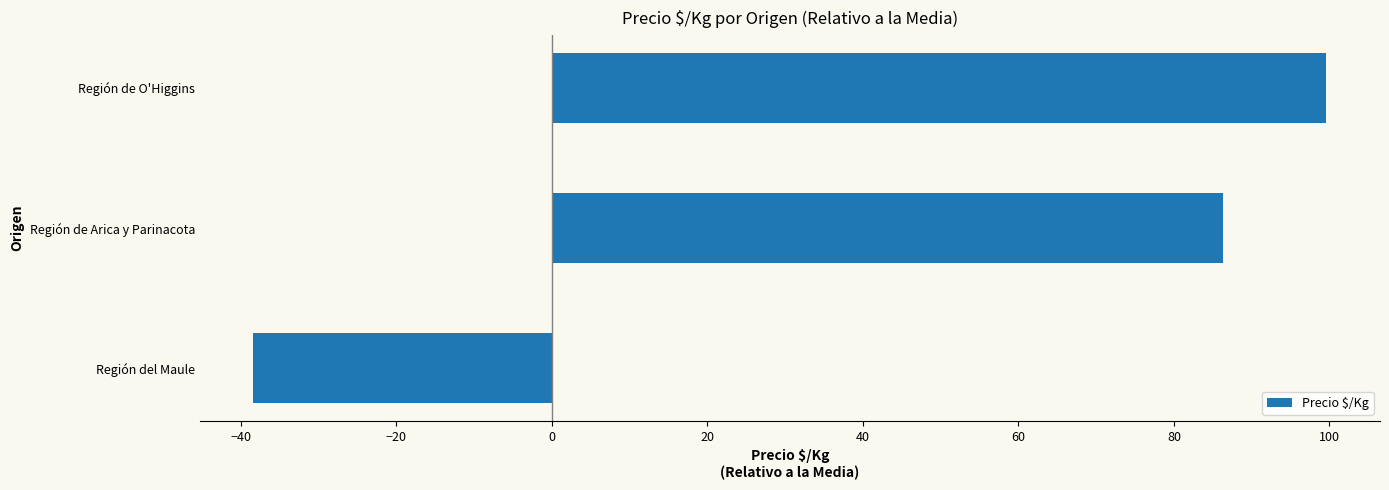

What is the average value?

49.2